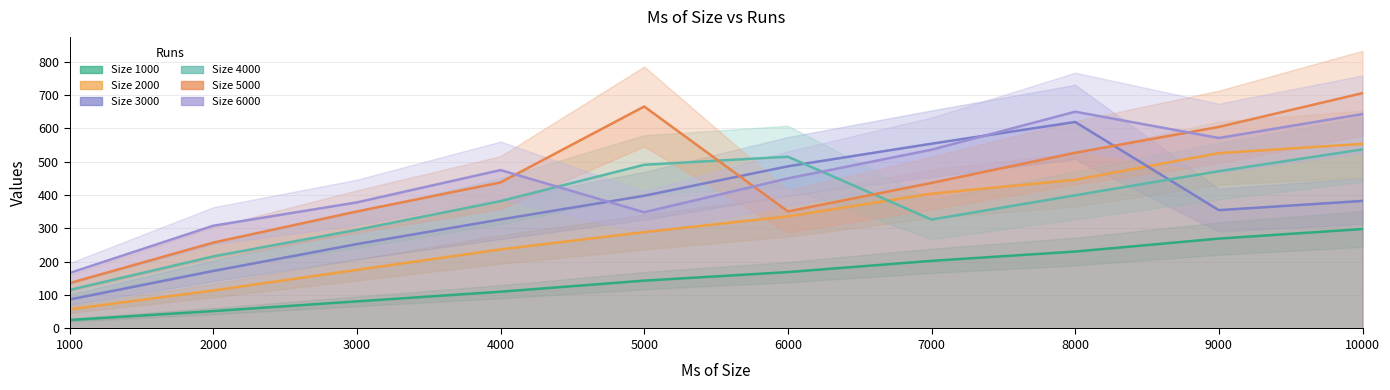

How many lines are shown in the chart?

6